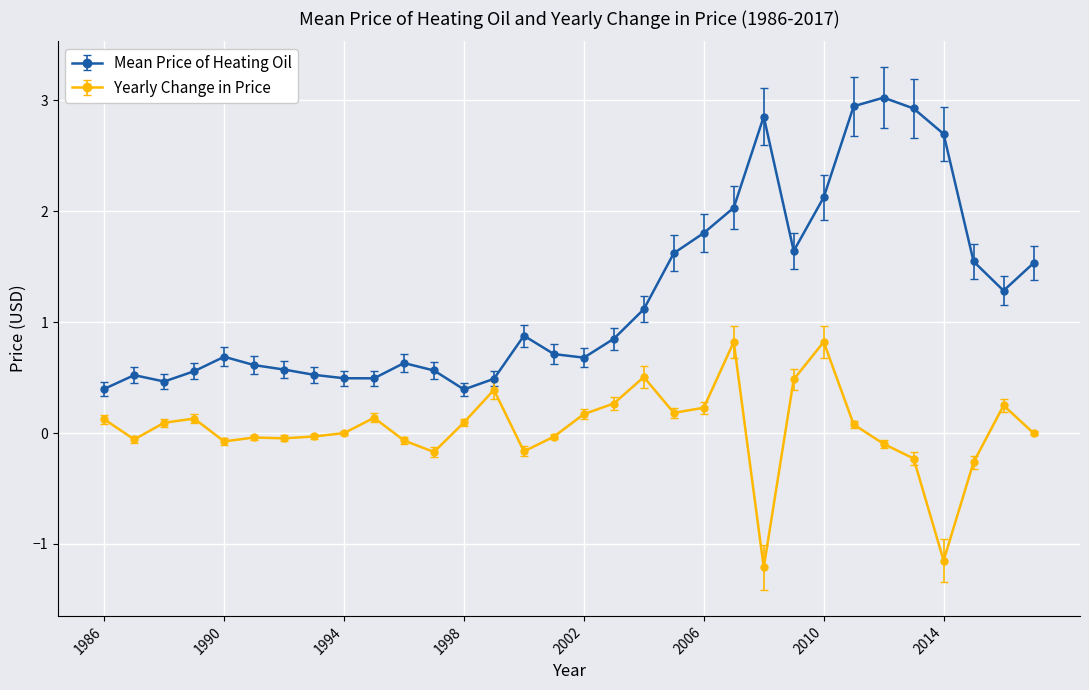

What is the greatest value displayed?

3.0